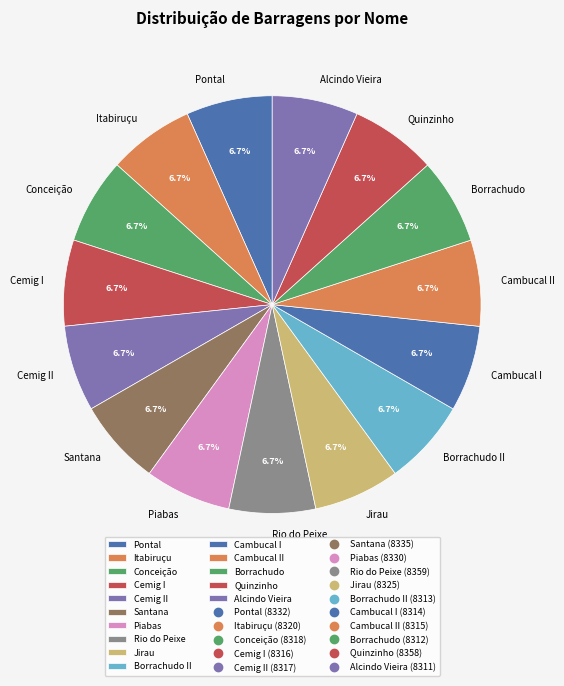

Approximately how many times larger is the value at Jirau compared to Alcindo Vieira?

1.0